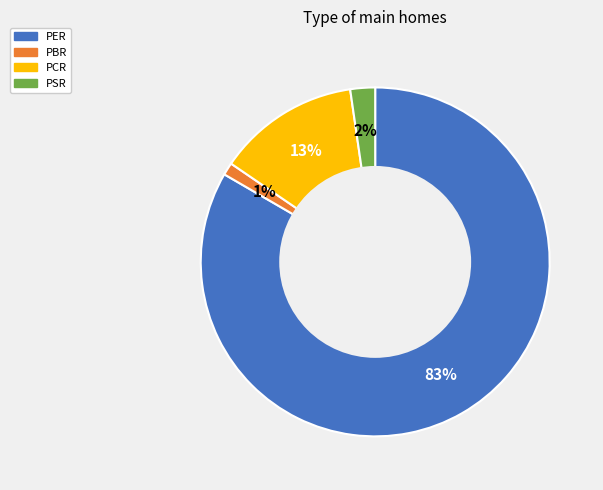

How many segments does this pie chart have?

4